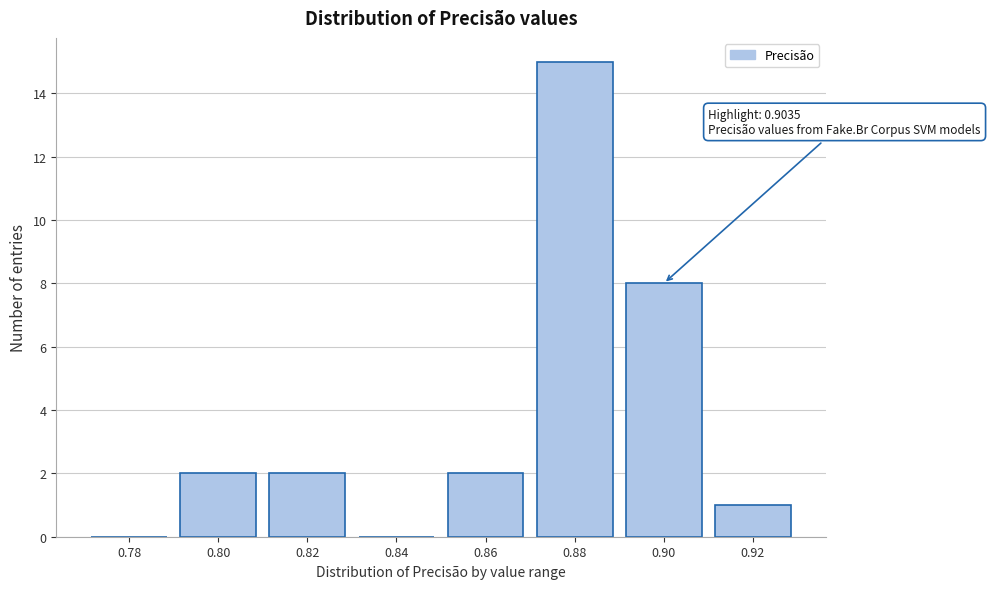

Reading right to left, what are all the values shown in this chart?

0.92=1	0.90=8	0.88=15	0.86=2	0.84=0	0.82=2	0.80=2	0.78=0